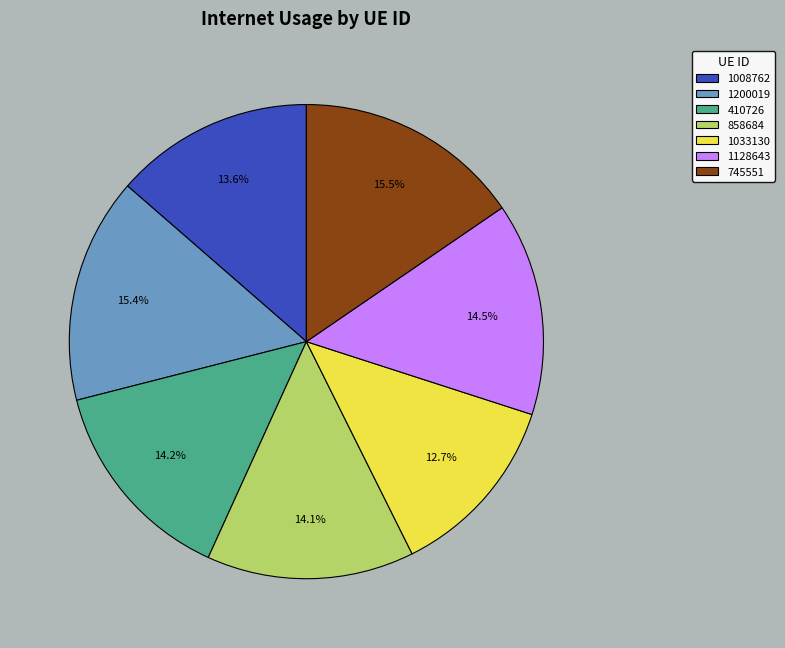

To the nearest percent, what is the difference between the largest and smallest slice percentages?

3%